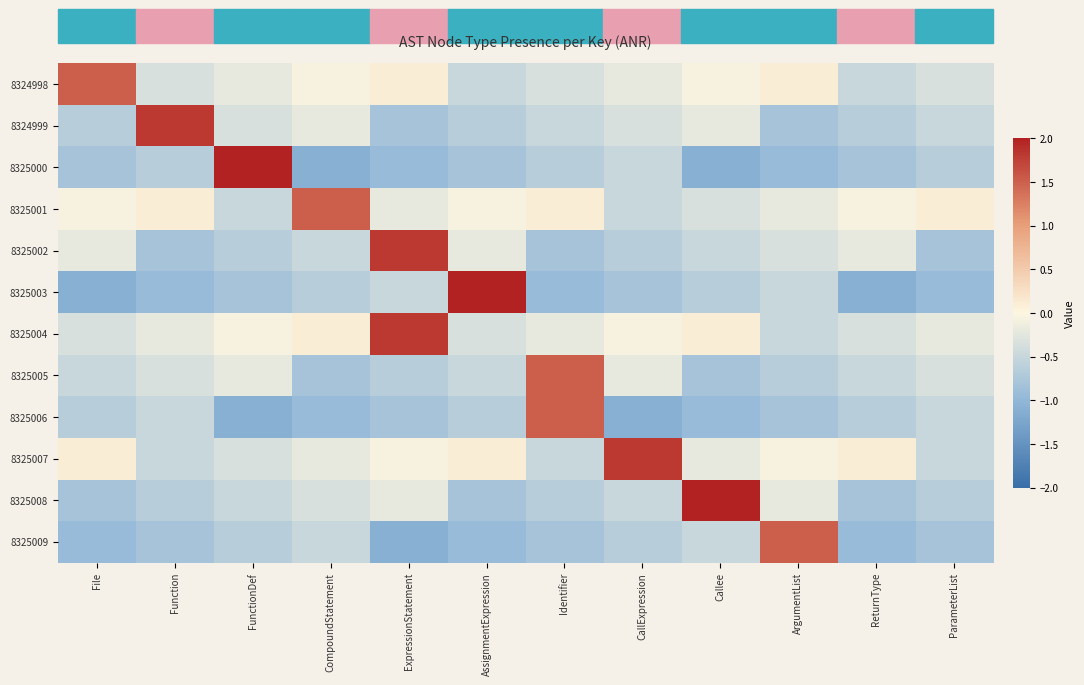

Reading left to right, transcribe all the data shown in this chart.

8324998: File=1.5	Function=-0.3	FunctionDef=-0.2	CompoundStatement=-0.1	ExpressionStatement=0.1	AssignmentExpression=-0.5	Identifier=-0.3	CallExpression=-0.2	Callee=-0.1	ArgumentList=0.1	ReturnType=-0.5	ParameterList=-0.3
8324999: File=-0.6	Function=1.8	FunctionDef=-0.4	CompoundStatement=-0.2	ExpressionStatement=-0.8	AssignmentExpression=-0.6	Identifier=-0.5	CallExpression=-0.4	Callee=-0.2	ArgumentList=-0.8	ReturnType=-0.6	ParameterList=-0.5
8325000: File=-0.8	Function=-0.7	FunctionDef=2.1	CompoundStatement=-1.1	ExpressionStatement=-0.9	AssignmentExpression=-0.8	Identifier=-0.7	CallExpression=-0.5	Callee=-1.1	ArgumentList=-0.9	ReturnType=-0.8	ParameterList=-0.7
8325001: File=-0.1	Function=0.1	FunctionDef=-0.5	CompoundStatement=1.5	ExpressionStatement=-0.2	AssignmentExpression=-0.1	Identifier=0.1	CallExpression=-0.5	Callee=-0.3	ArgumentList=-0.2	ReturnType=-0.1	ParameterList=0.1
8325002: File=-0.2	Function=-0.8	FunctionDef=-0.6	CompoundStatement=-0.5	ExpressionStatement=1.8	AssignmentExpression=-0.2	Identifier=-0.8	CallExpression=-0.6	Callee=-0.5	ArgumentList=-0.4	ReturnType=-0.2	ParameterList=-0.8
8325003: File=-1.1	Function=-0.9	FunctionDef=-0.8	CompoundStatement=-0.7	ExpressionStatement=-0.5	AssignmentExpression=2.1	Identifier=-0.9	CallExpression=-0.8	Callee=-0.7	ArgumentList=-0.5	ReturnType=-1.1	ParameterList=-0.9
8325004: File=-0.3	Function=-0.2	FunctionDef=-0.1	CompoundStatement=0.1	ExpressionStatement=1.8	AssignmentExpression=-0.3	Identifier=-0.2	CallExpression=-0.1	Callee=0.1	ArgumentList=-0.5	ReturnType=-0.3	ParameterList=-0.2
8325005: File=-0.5	Function=-0.4	FunctionDef=-0.2	CompoundStatement=-0.8	ExpressionStatement=-0.6	AssignmentExpression=-0.5	Identifier=1.5	CallExpression=-0.2	Callee=-0.8	ArgumentList=-0.6	ReturnType=-0.5	ParameterList=-0.4
8325006: File=-0.7	Function=-0.5	FunctionDef=-1.1	CompoundStatement=-0.9	ExpressionStatement=-0.8	AssignmentExpression=-0.7	Identifier=1.5	CallExpression=-1.1	Callee=-0.9	ArgumentList=-0.8	ReturnType=-0.7	ParameterList=-0.5
8325007: File=0.1	Function=-0.5	FunctionDef=-0.3	CompoundStatement=-0.2	ExpressionStatement=-0.1	AssignmentExpression=0.1	Identifier=-0.5	CallExpression=1.8	Callee=-0.2	ArgumentList=-0.1	ReturnType=0.1	ParameterList=-0.5
8325008: File=-0.8	Function=-0.6	FunctionDef=-0.5	CompoundStatement=-0.4	ExpressionStatement=-0.2	AssignmentExpression=-0.8	Identifier=-0.6	CallExpression=-0.5	Callee=2.1	ArgumentList=-0.2	ReturnType=-0.8	ParameterList=-0.6
8325009: File=-0.9	Function=-0.8	FunctionDef=-0.7	CompoundStatement=-0.5	ExpressionStatement=-1.1	AssignmentExpression=-0.9	Identifier=-0.8	CallExpression=-0.7	Callee=-0.5	ArgumentList=1.5	ReturnType=-0.9	ParameterList=-0.8